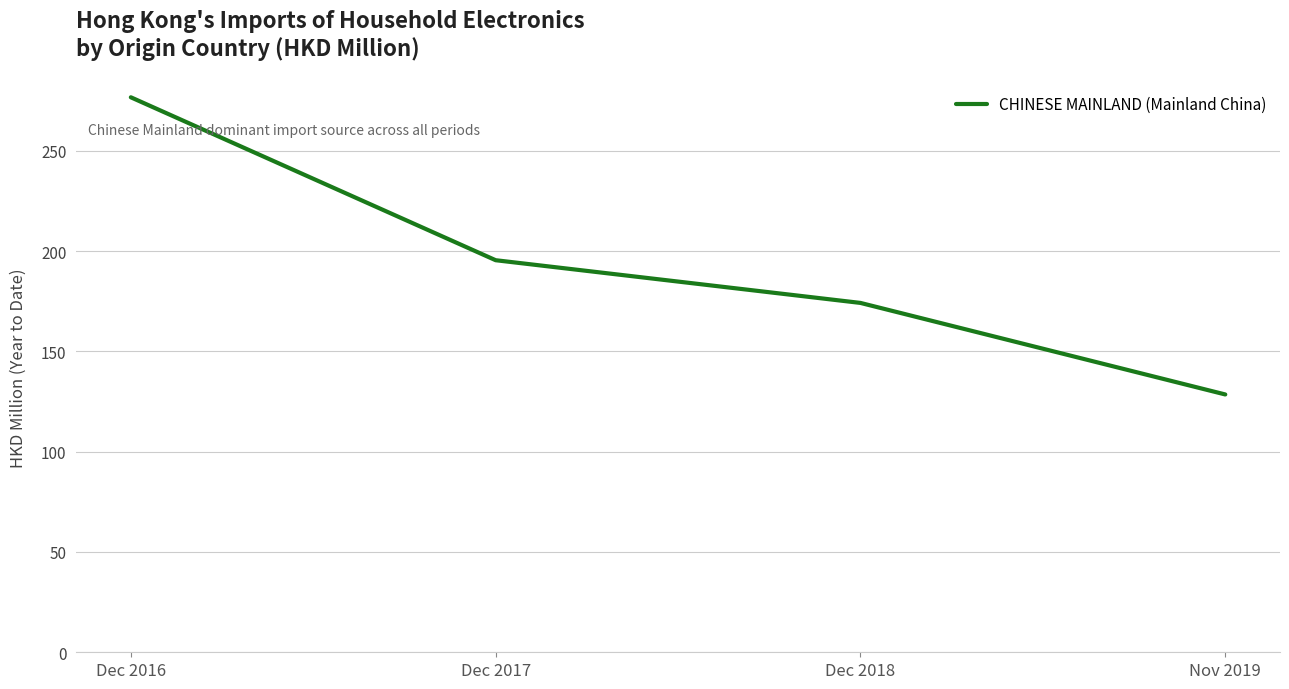

Reading right to left, list all the values displayed in this chart.

Nov 2019=128.5	Dec 2018=174.2	Dec 2017=195.5	Dec 2016=276.7